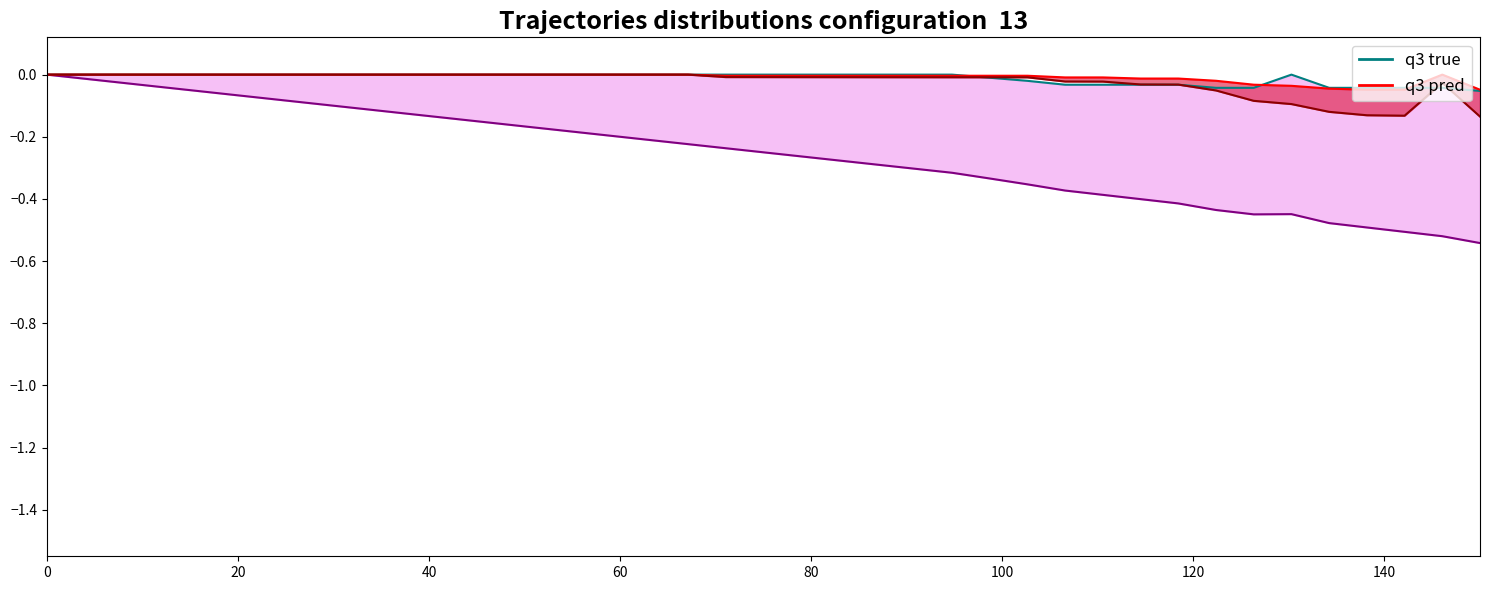

The Normal_NegOnes series shows 0.0 at 16. True or false?

False